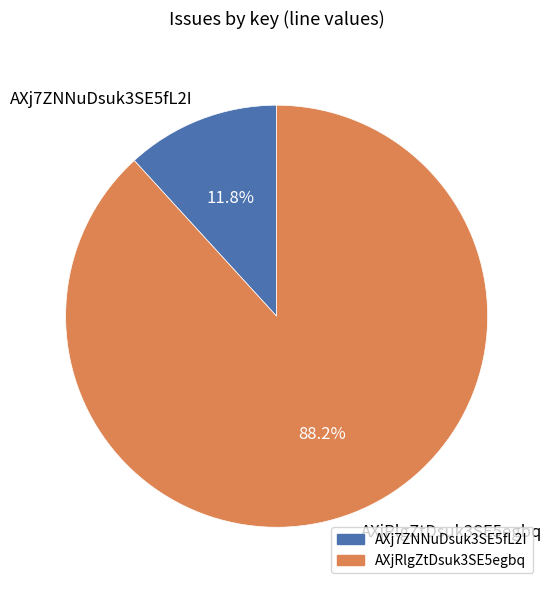

Is it true that AXjRlgZtDsuk3SE5egbq is 88% of the pie?

True